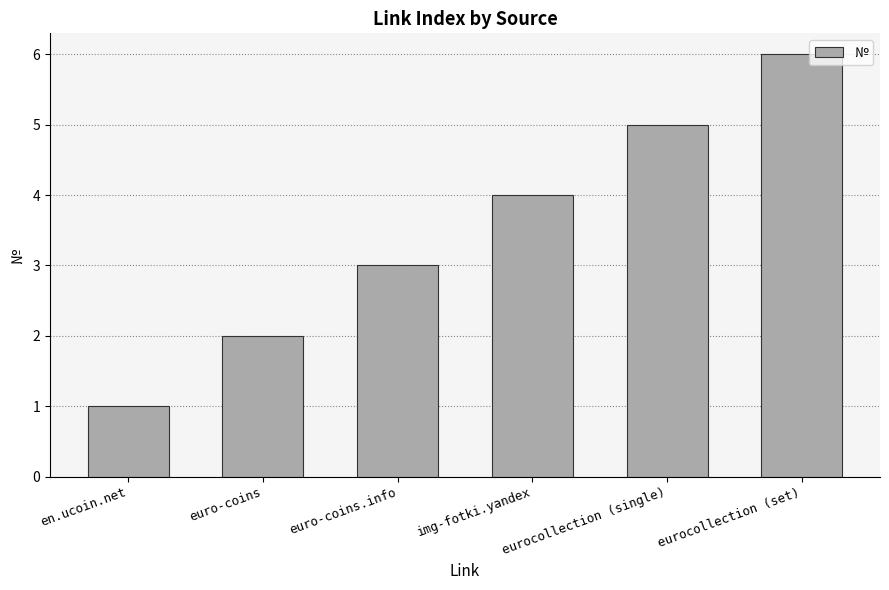

Which category has the lowest value across all series?

en.ucoin.net